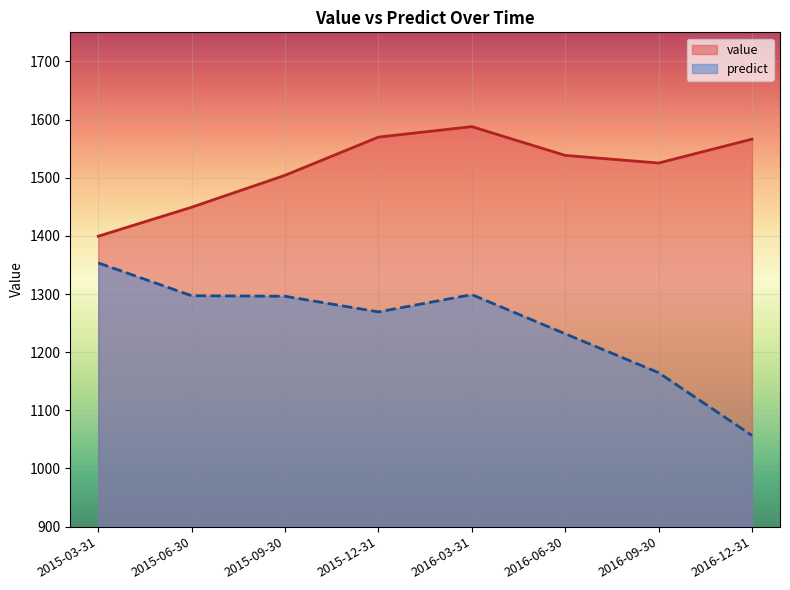

At 2016-03-31, list the series in order from largest to smallest.

value, predict